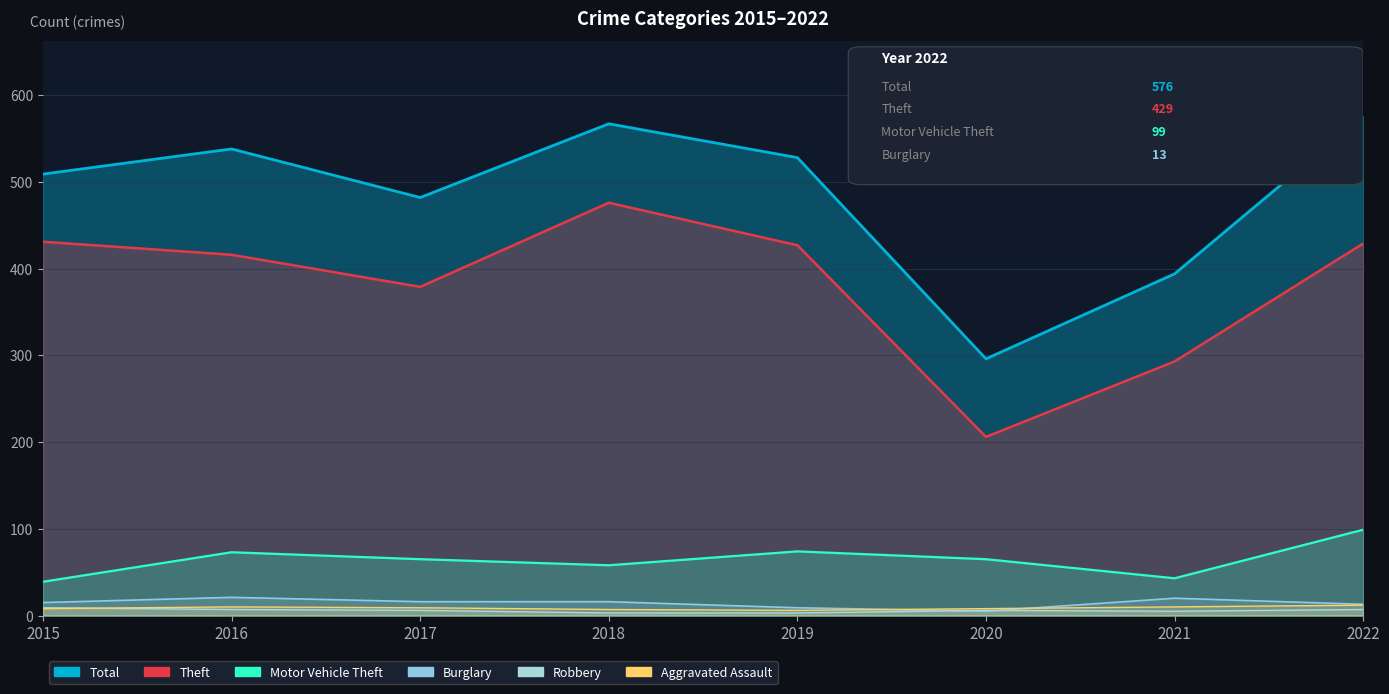

In Theft, how many points are higher than both neighbors (excluding endpoints)?

1